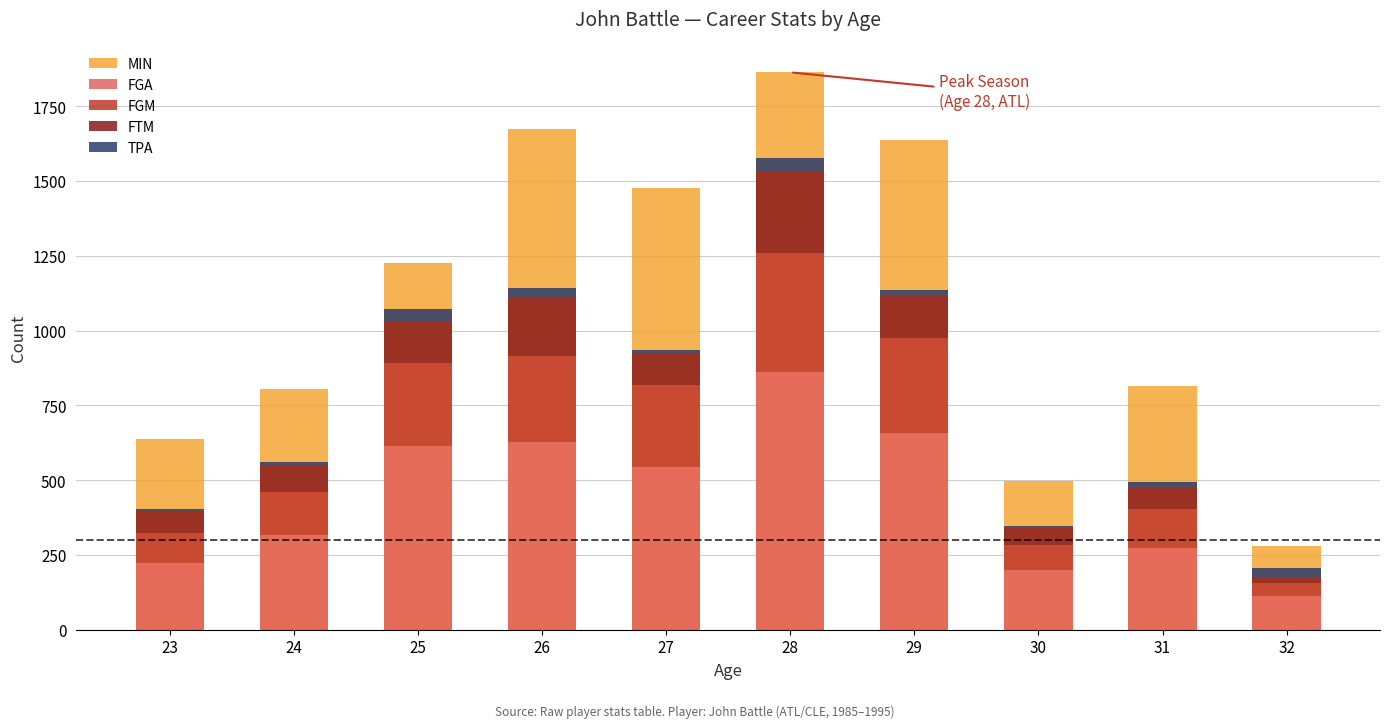

Is it true that FTM equals 19 at 32?

True